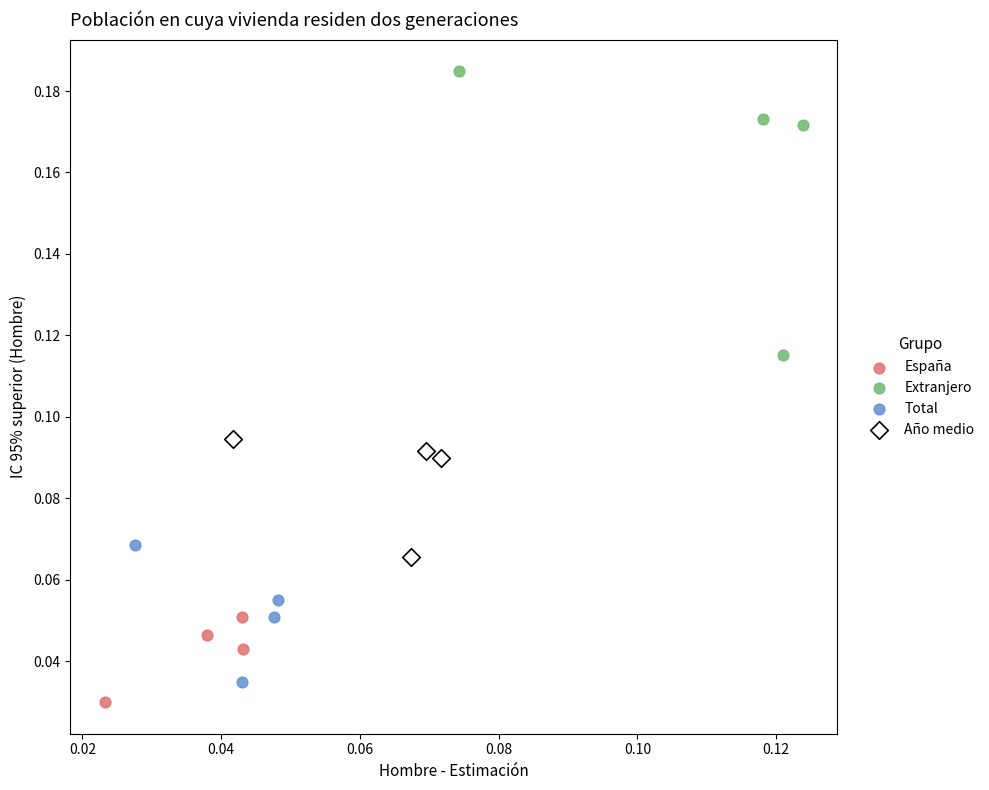

What are all the series names shown in the legend?

España, Extranjero, Total, Año medio